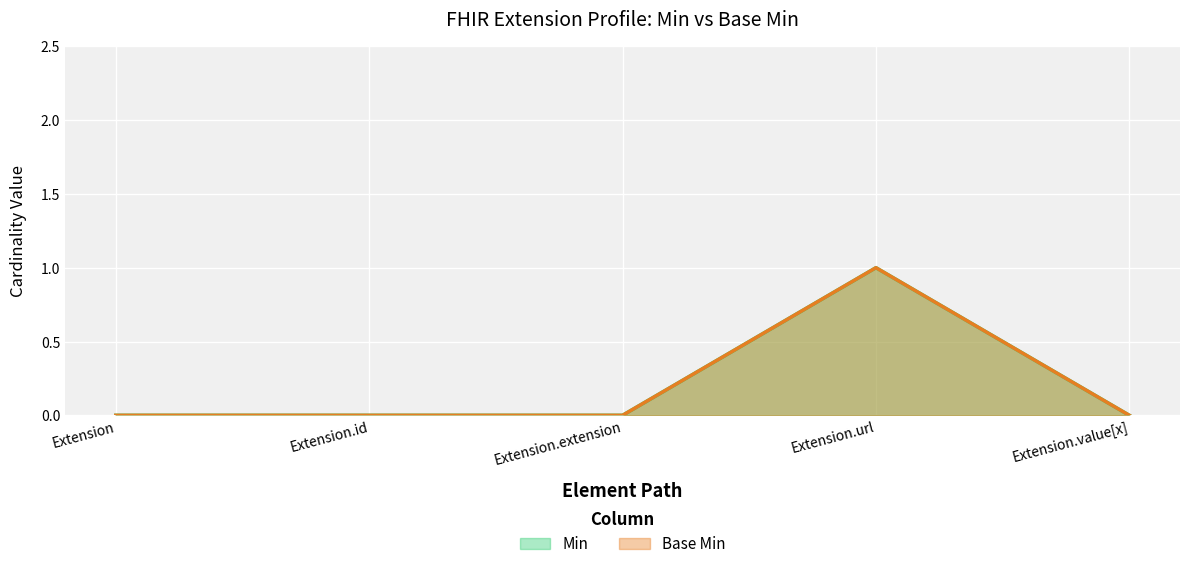

Where is Base Min nearest to the value 0?

Extension